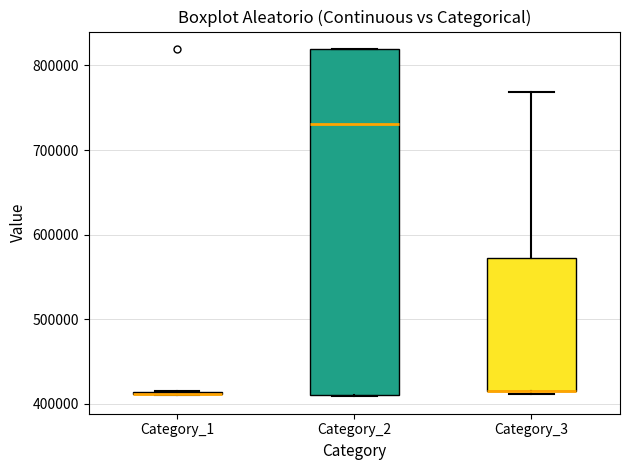

Comparing the boxes themselves (not the whiskers), which one is the tallest?

Category_2